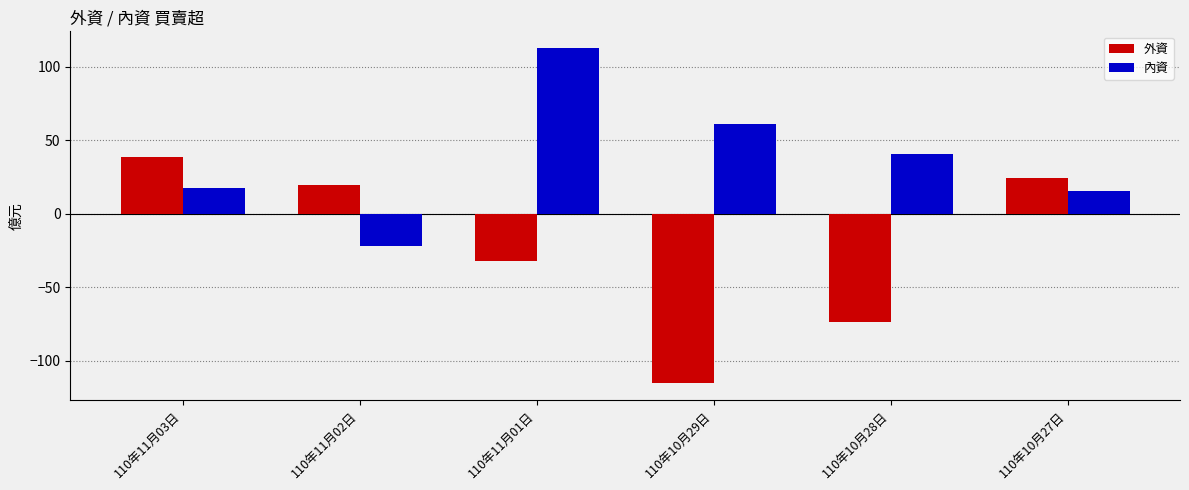

What is the sum of all 內資 values?

225.3